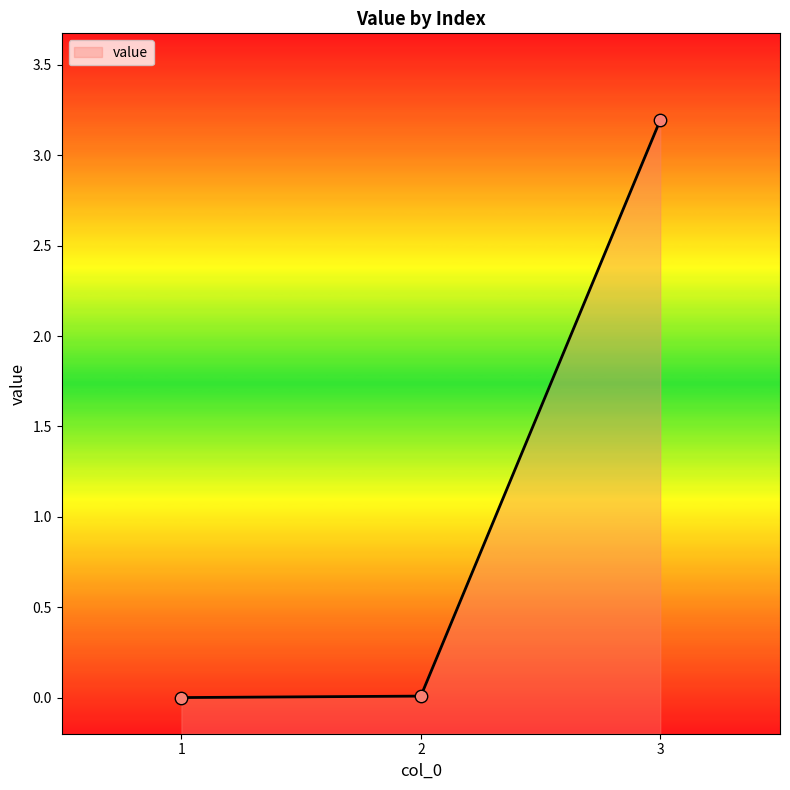

Between 1 and 2, which is larger?

2